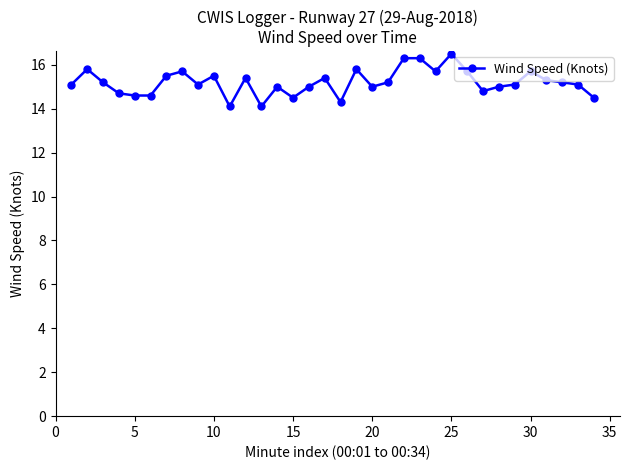

What is the minimum value shown in the chart?

14.1